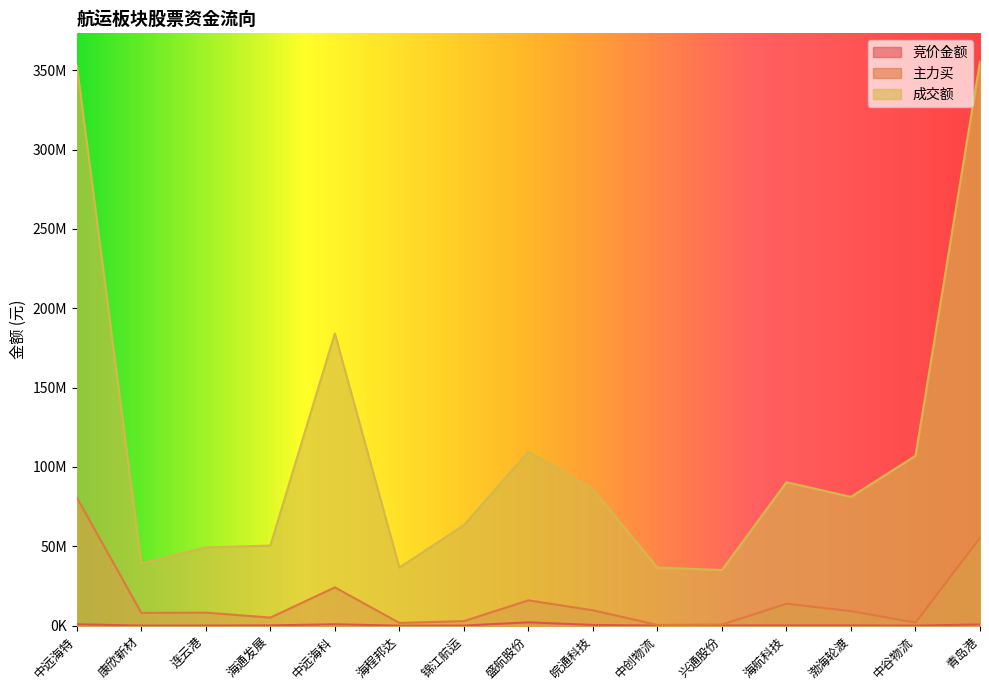

Between 中创物流 and 兴通股份, which is larger?

兴通股份